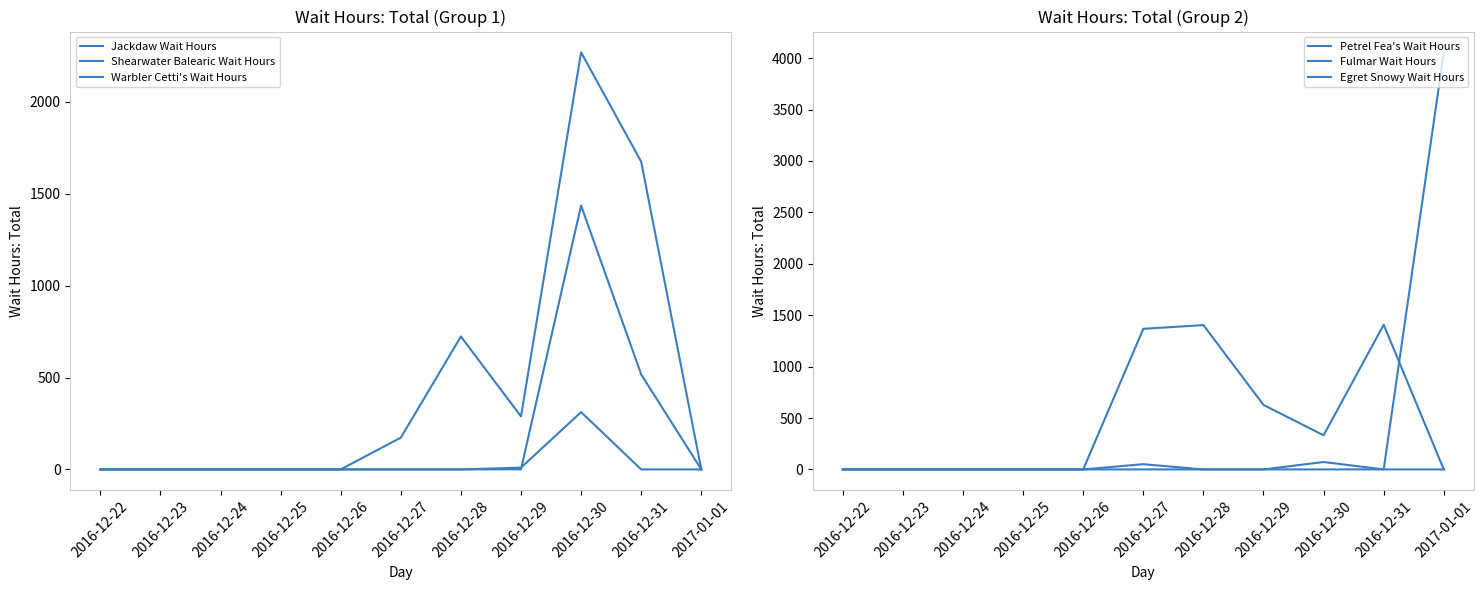

Reading left to right, what are all the values shown in this chart?

Jackdaw Wait Hours: 2016-12-22=0.0	2016-12-23=0.0	2016-12-24=0.0	2016-12-25=0.0	2016-12-26=0.0	2016-12-27=0.0	2016-12-28=0.0	2016-12-29=9.6	2016-12-30=311.9	2016-12-31=0.0	2017-01-01=0.0
Shearwater Balearic Wait Hours: 2016-12-22=0.0	2016-12-23=0.0	2016-12-24=0.0	2016-12-25=0.0	2016-12-26=0.0	2016-12-27=172.8	2016-12-28=723.2	2016-12-29=288.6	2016-12-30=2269.3	2016-12-31=1674.6	2017-01-01=0.0
Warbler Cetti's Wait Hours: 2016-12-22=0.0	2016-12-23=0.0	2016-12-24=0.0	2016-12-25=0.0	2016-12-26=0.0	2016-12-27=0.0	2016-12-28=0.0	2016-12-29=0.8	2016-12-30=1436.2	2016-12-31=516.8	2017-01-01=0.0
Petrel Fea's Wait Hours: 2016-12-22=0.0	2016-12-23=0.0	2016-12-24=0.0	2016-12-25=0.0	2016-12-26=0.0	2016-12-27=50.8	2016-12-28=0.0	2016-12-29=0.0	2016-12-30=72.0	2016-12-31=0.0	2017-01-01=0.0
Fulmar Wait Hours: 2016-12-22=0.0	2016-12-23=0.0	2016-12-24=0.0	2016-12-25=0.0	2016-12-26=0.0	2016-12-27=1367.4	2016-12-28=1403.6	2016-12-29=627.1	2016-12-30=331.8	2016-12-31=1407.0	2017-01-01=0.0
Egret Snowy Wait Hours: 2016-12-22=0.0	2016-12-23=0.0	2016-12-24=0.0	2016-12-25=0.0	2016-12-26=0.0	2016-12-27=0.0	2016-12-28=0.0	2016-12-29=0.0	2016-12-30=0.0	2016-12-31=0.3	2017-01-01=4055.7